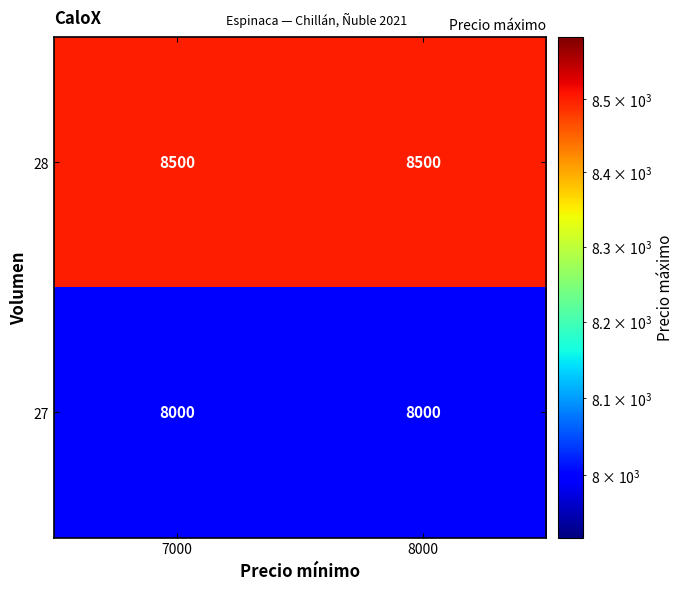

What is the sum of all 27 values?

16000